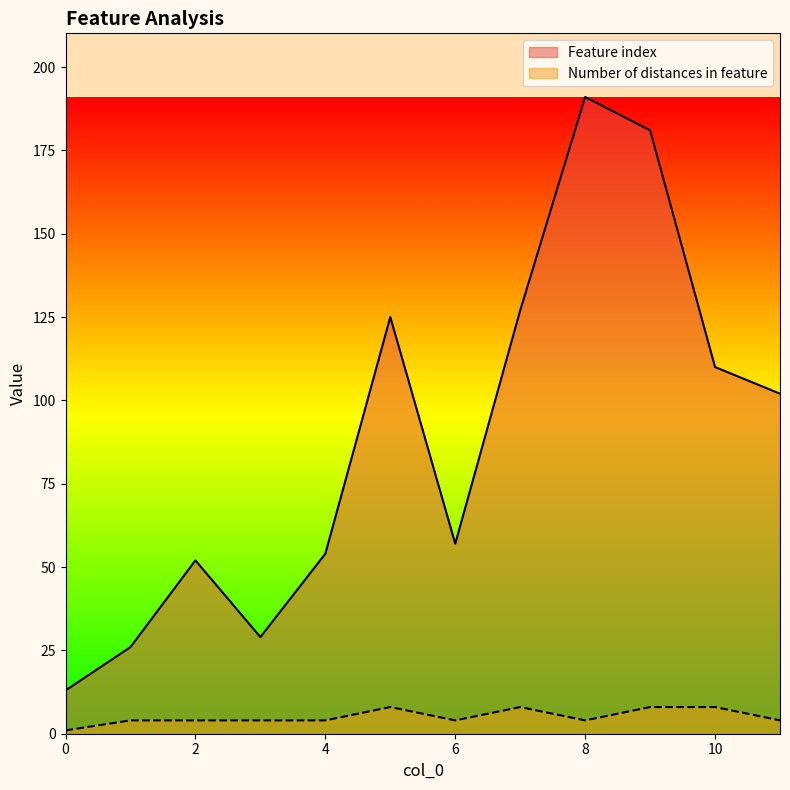

How many lines are shown in the chart?

2